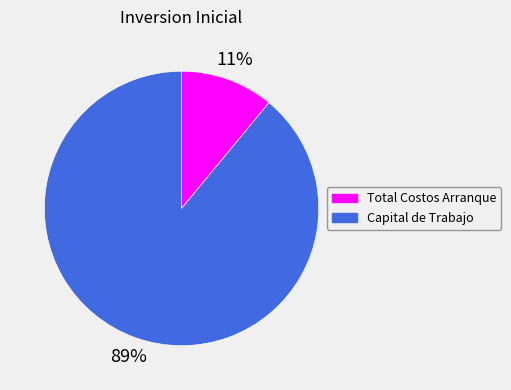

What is the largest slice in the pie chart?

Capital de Trabajo